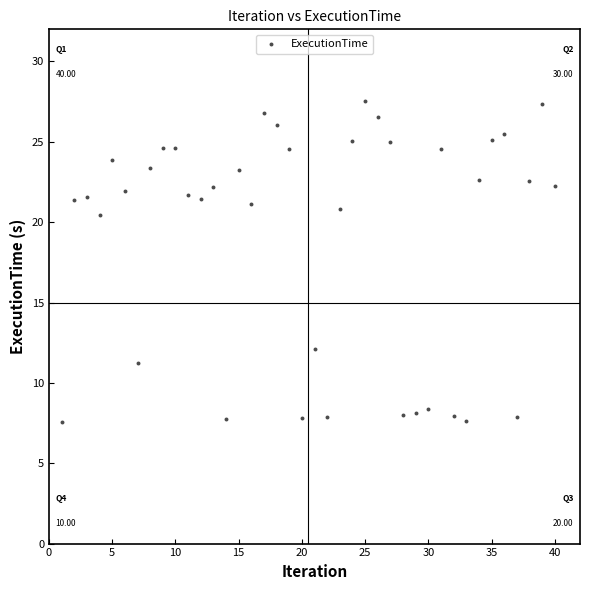

What is the range of X values (max minus min)?

39.0